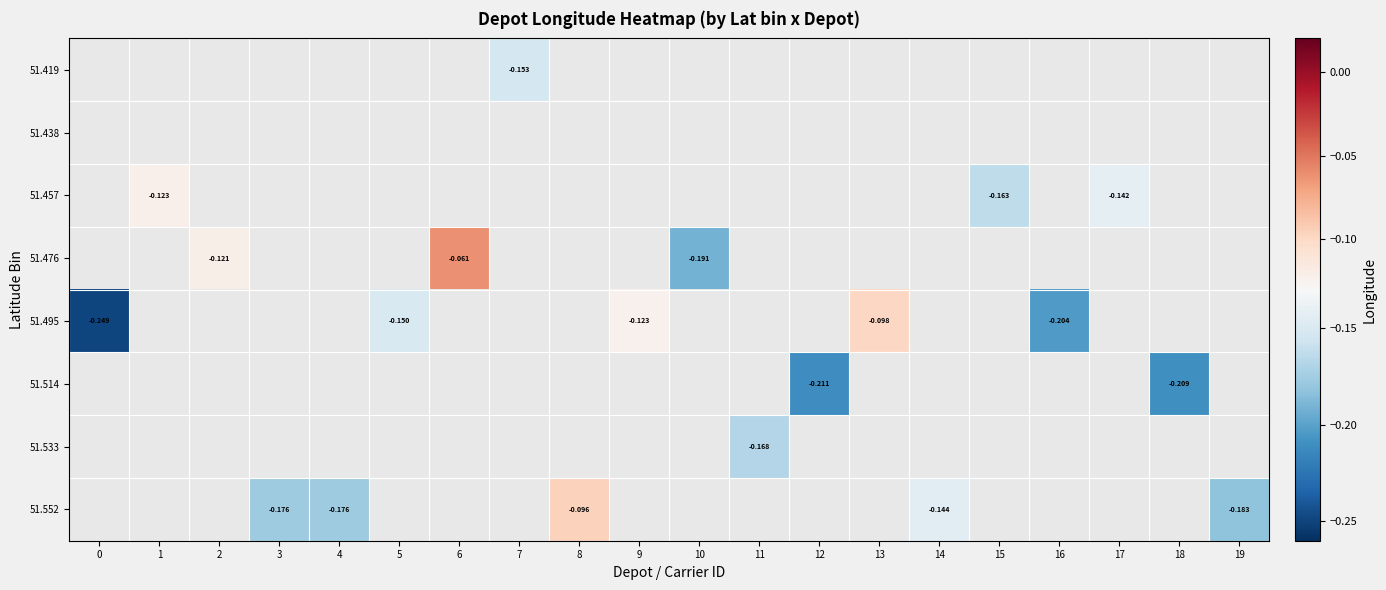

Which series has the widest spread of values?

row_4